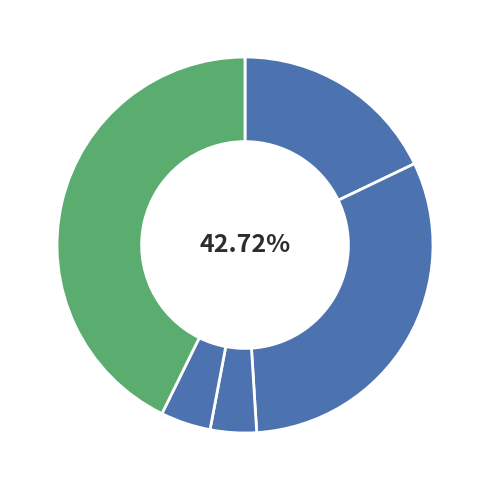

Is there any slice that represents more than half of the pie?

No